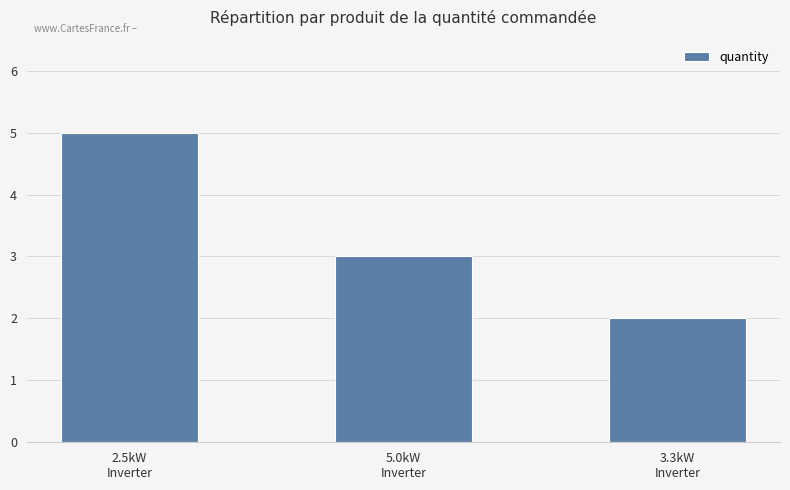

What position from the left is 3.3kW
Inverter?

3